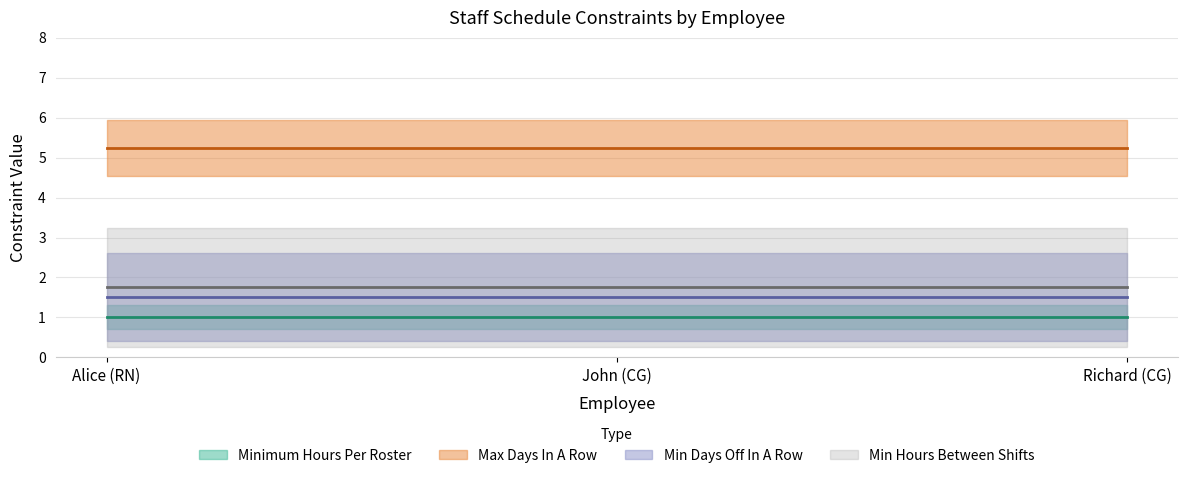

Between Alice (RN) and Richard (CG), which series saw the biggest shift?

Minimum Hours Per Roster